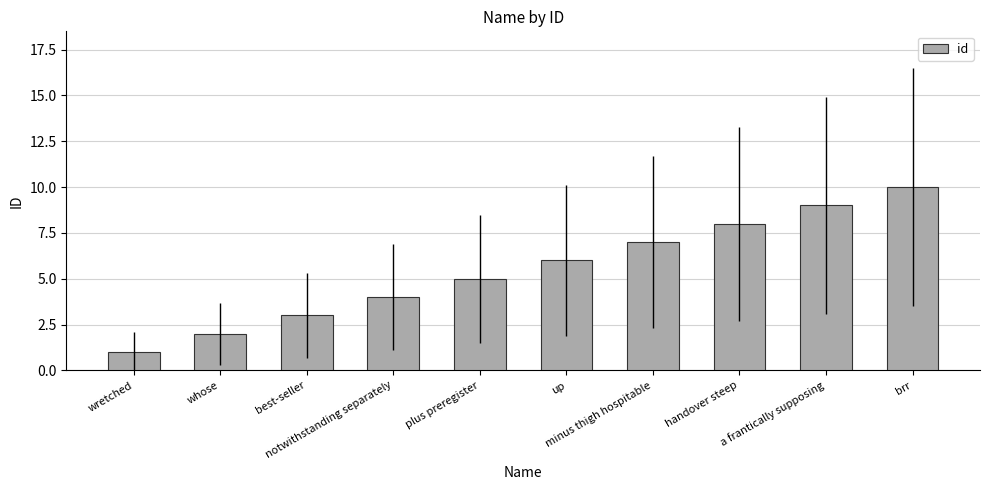

Rank the categories by value from highest to lowest.

brr, a frantically supposing, handover steep, minus thigh hospitable, up, plus preregister, notwithstanding separately, best-seller, whose, wretched